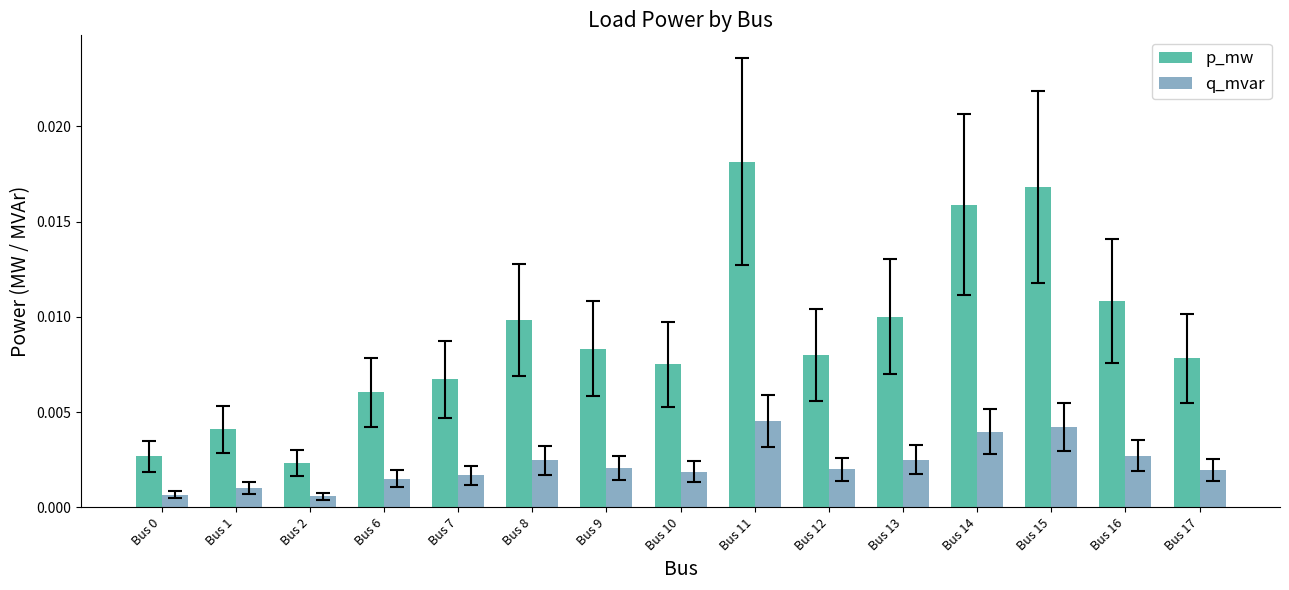

How many groups of bars are there?

15